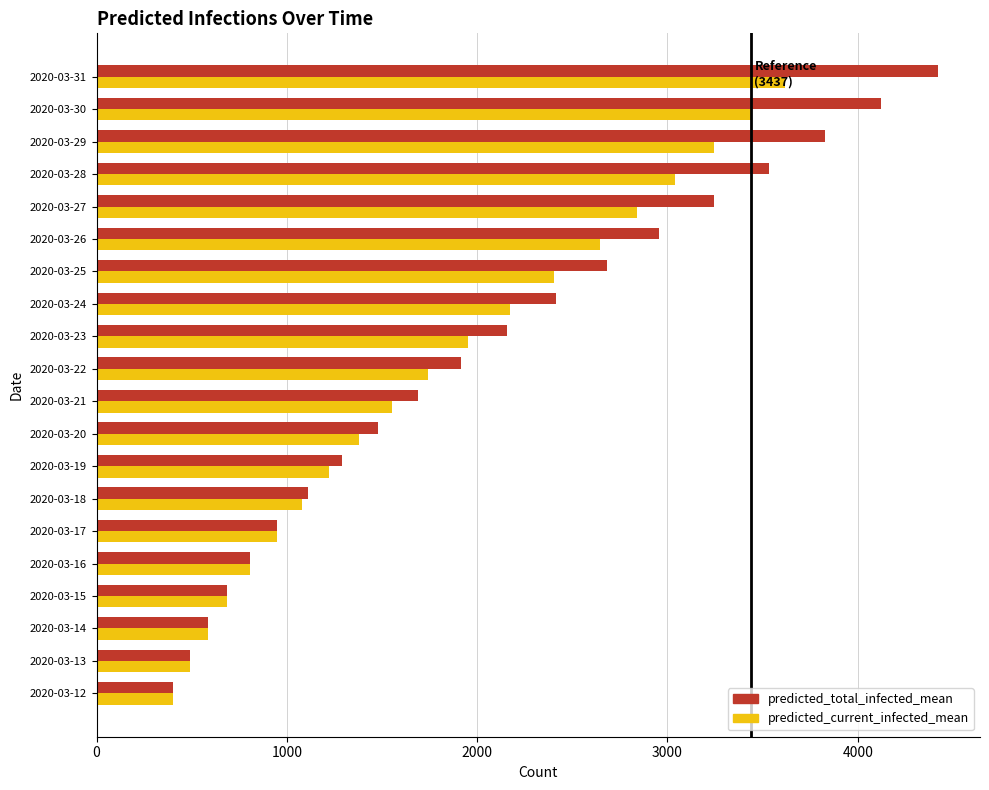

Rank the series at 2020-03-26 from lowest to highest value.

predicted_current_infected_mean, predicted_total_infected_mean